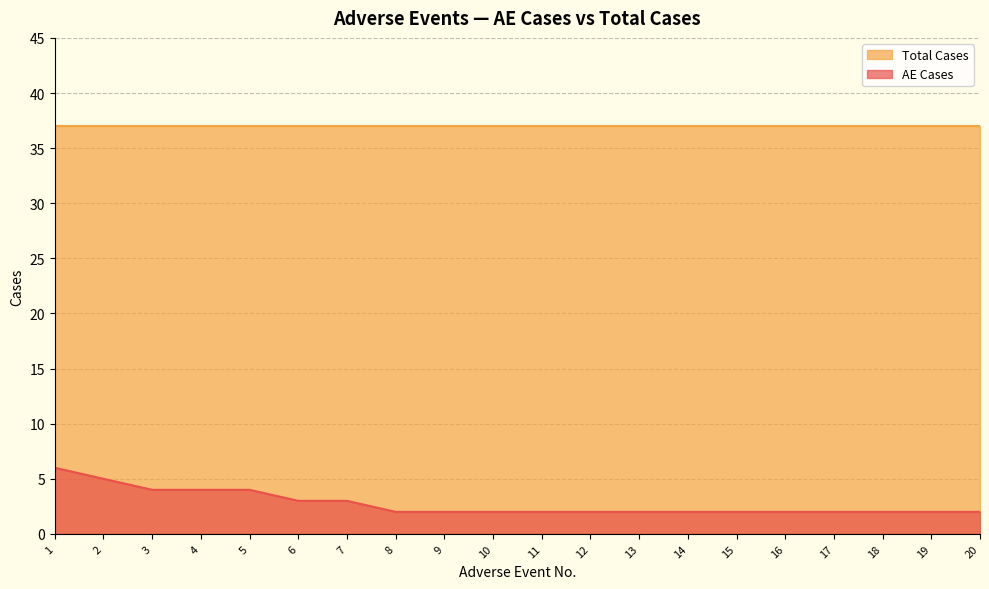

What is the approximate value at 2?

5